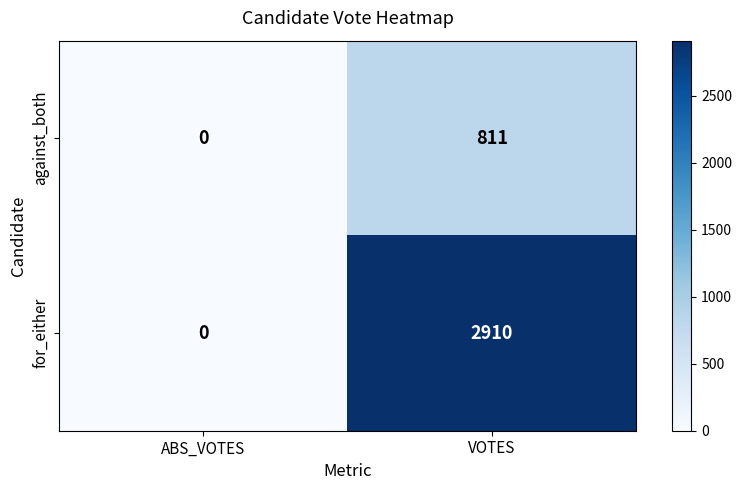

At VOTES, list the series in order from smallest to largest.

against_both, for_either